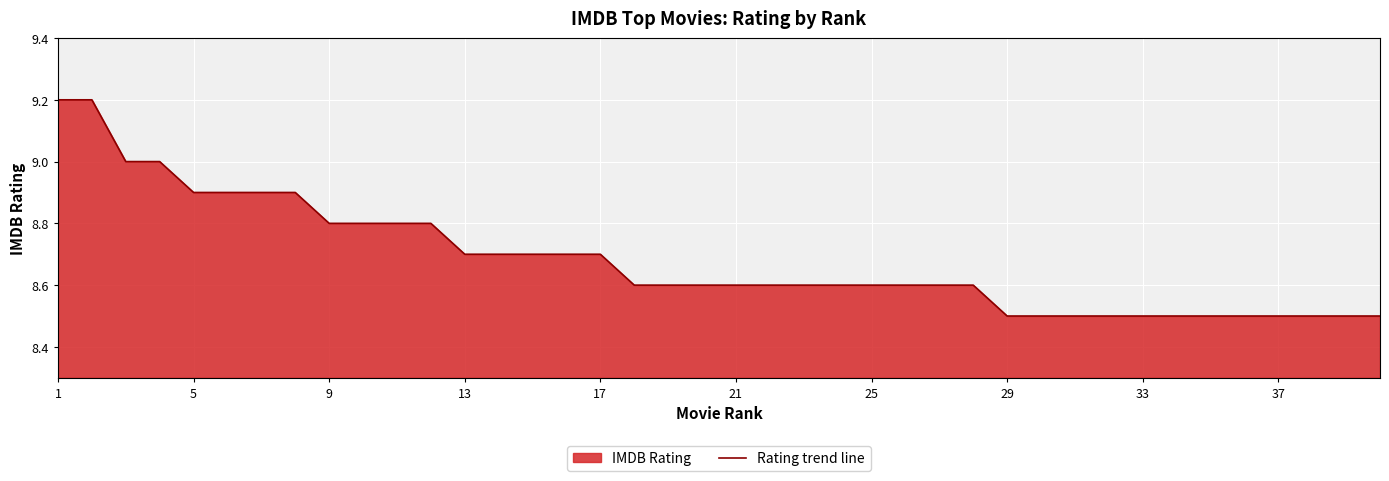

What is the approximate value at 13?

8.7